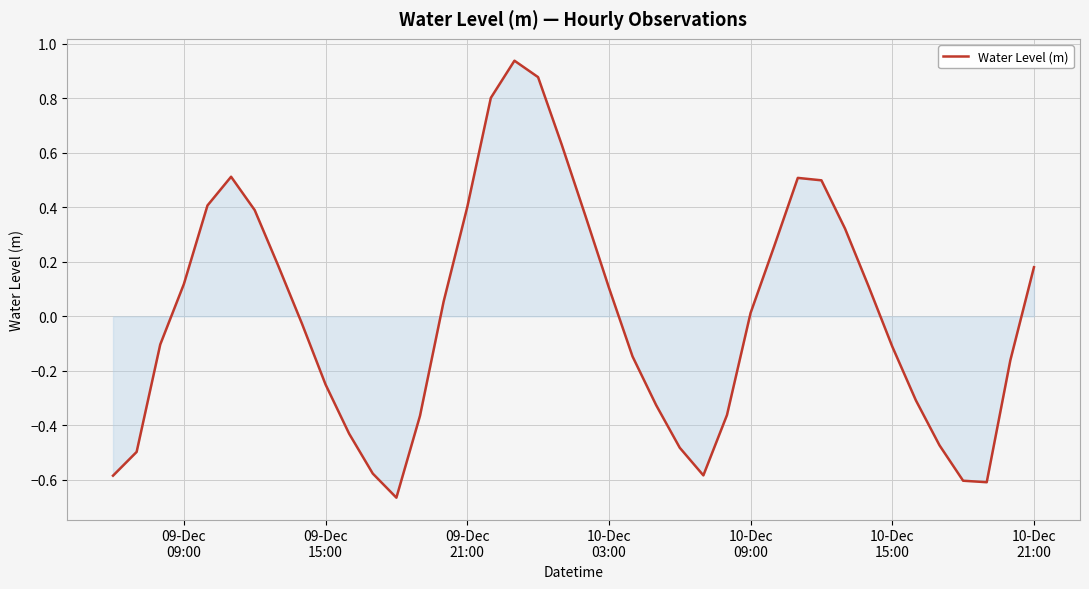

What is the difference between the maximum and minimum values?

1.6